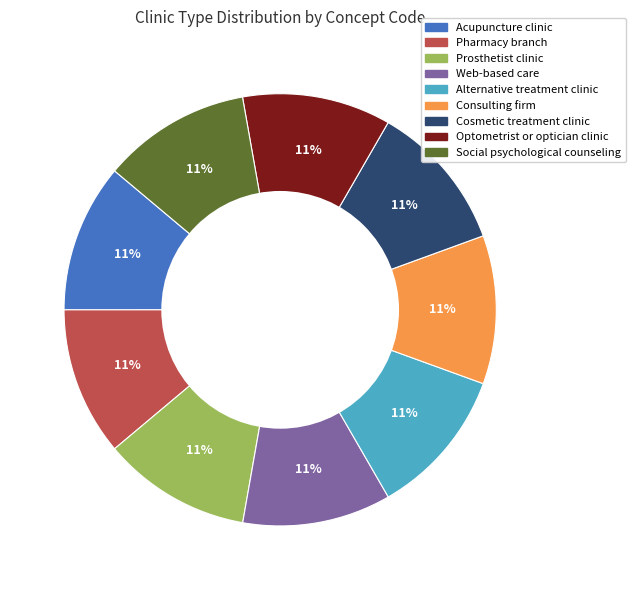

Is the sum of Social psychological counseling and Cosmetic treatment clinic greater than half?

No